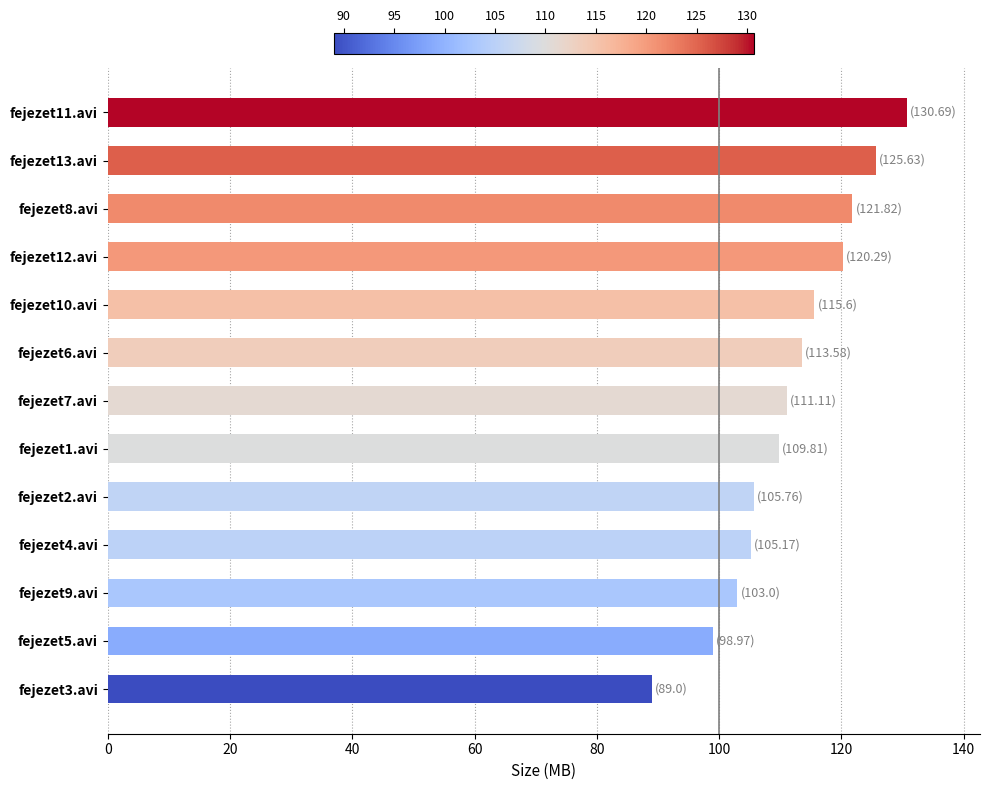

What is the sum of all values?

1450.4